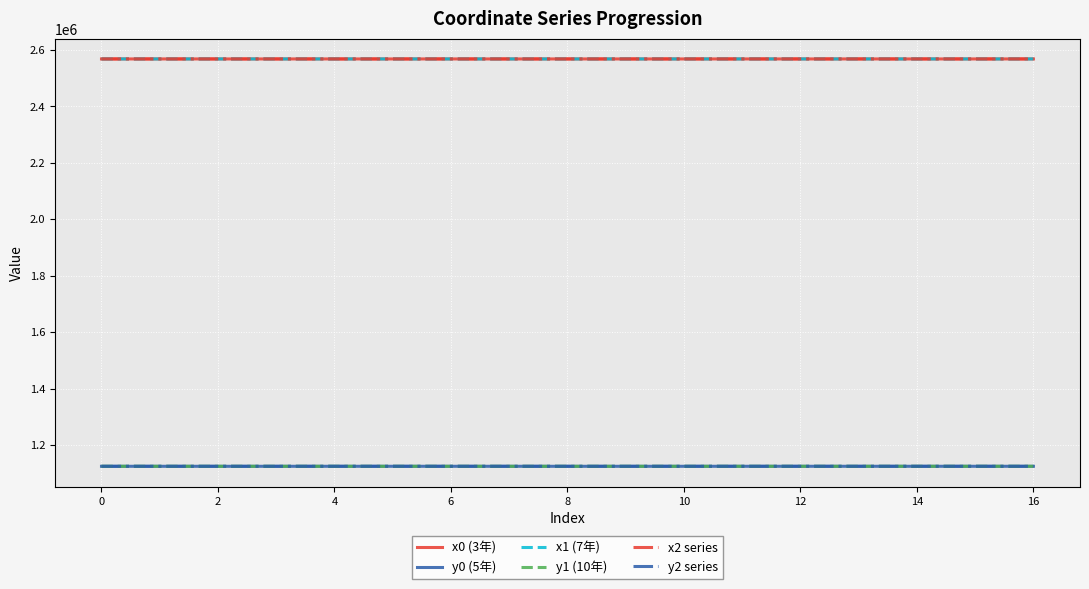

What is the minimum value for y2 series?

1124836.0